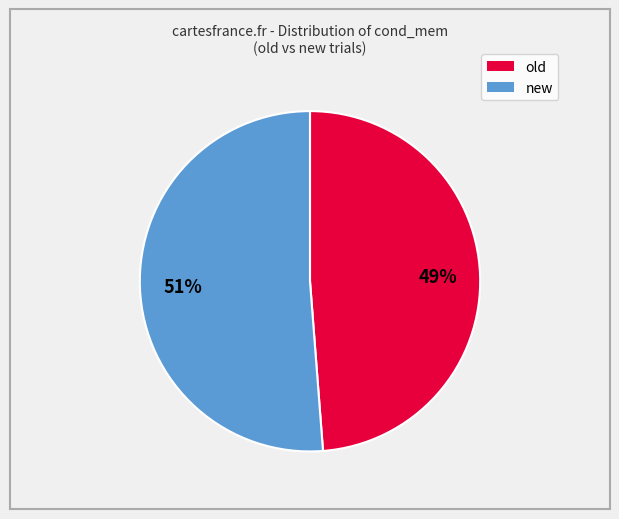

To the nearest percent, what is the difference between the largest and smallest slice percentages?

2%